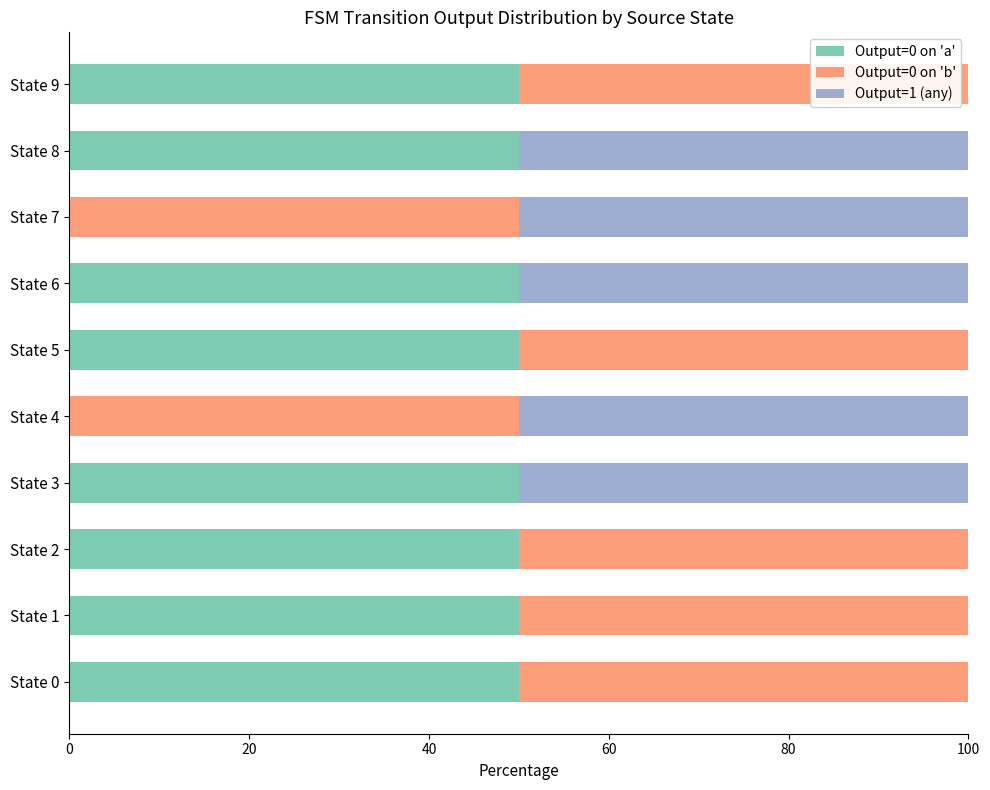

True or false: Output=0 on 'a' has a value of 84 at State 2.

False